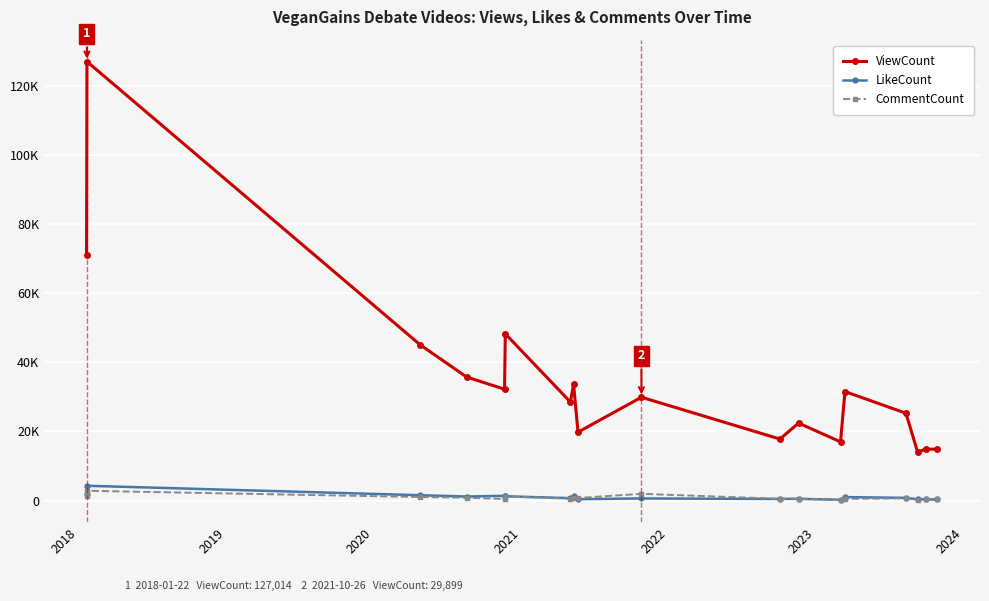

At how many categories does at least one series exceed 19322?

13